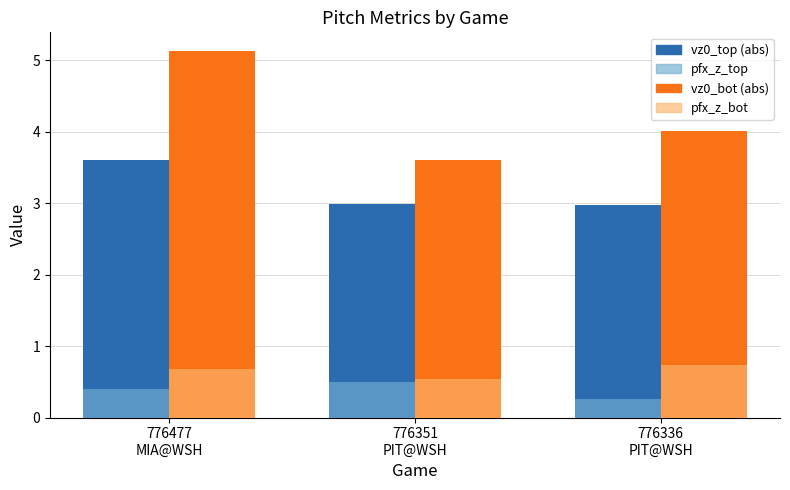

What is the greatest value displayed?

5.1